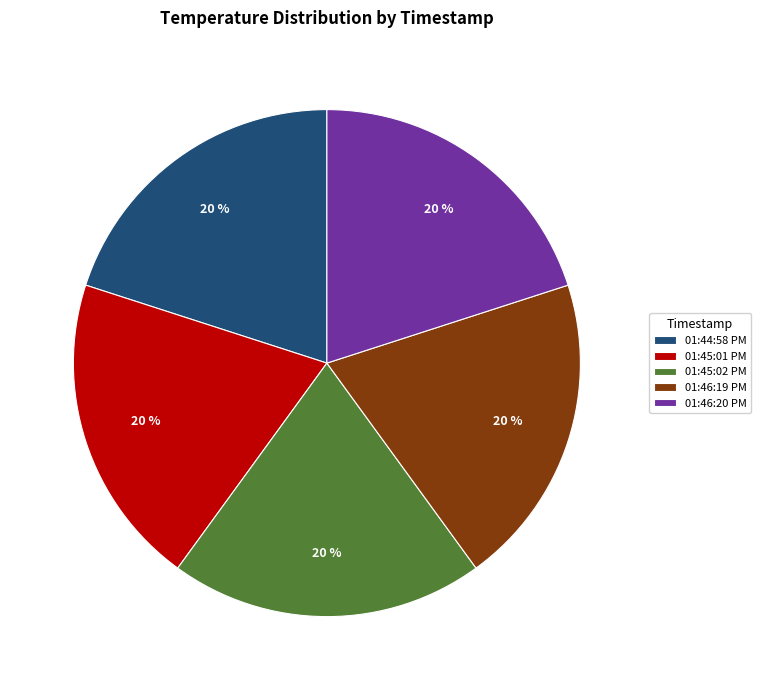

Is the sum of 01:44:58 PM and 01:45:02 PM greater than half?

No